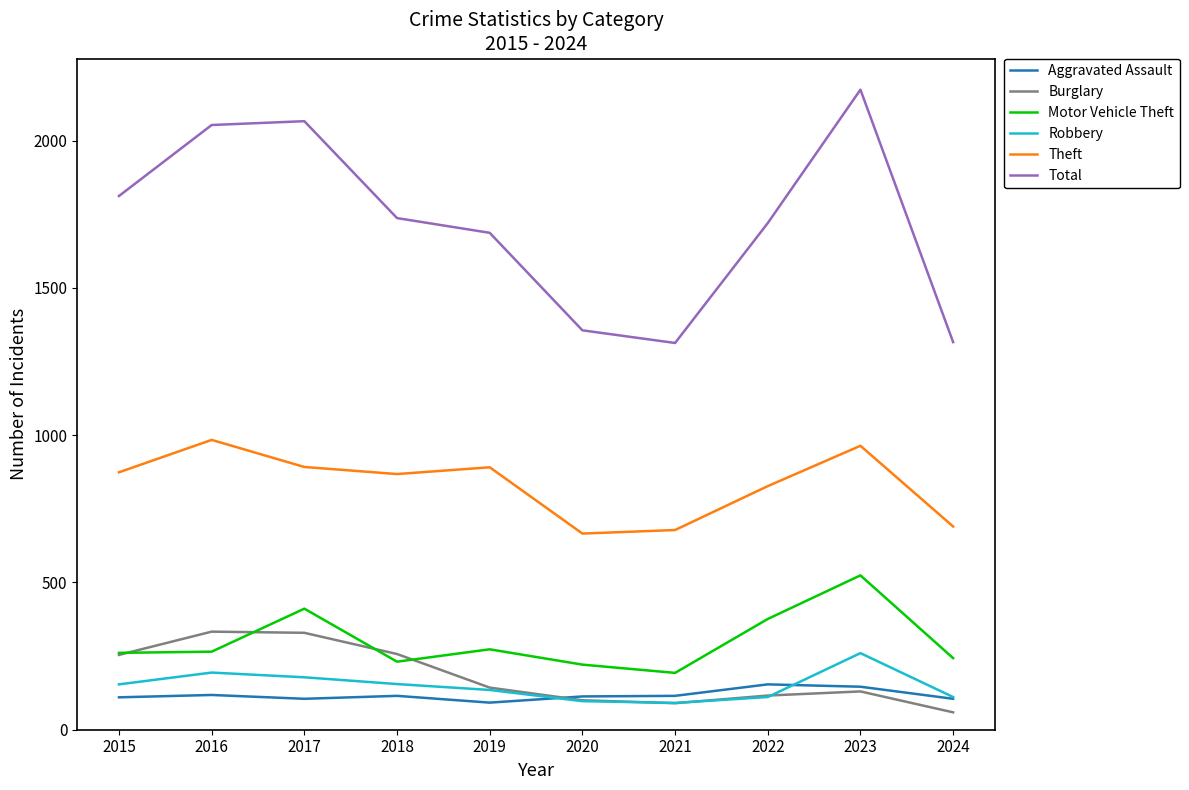

The Theft series shows 407 at 2018. True or false?

False